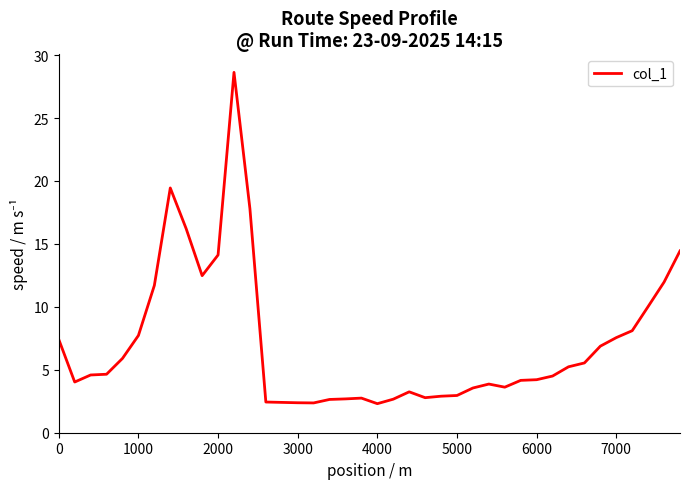

What is the minimum value shown in the chart?

2.3